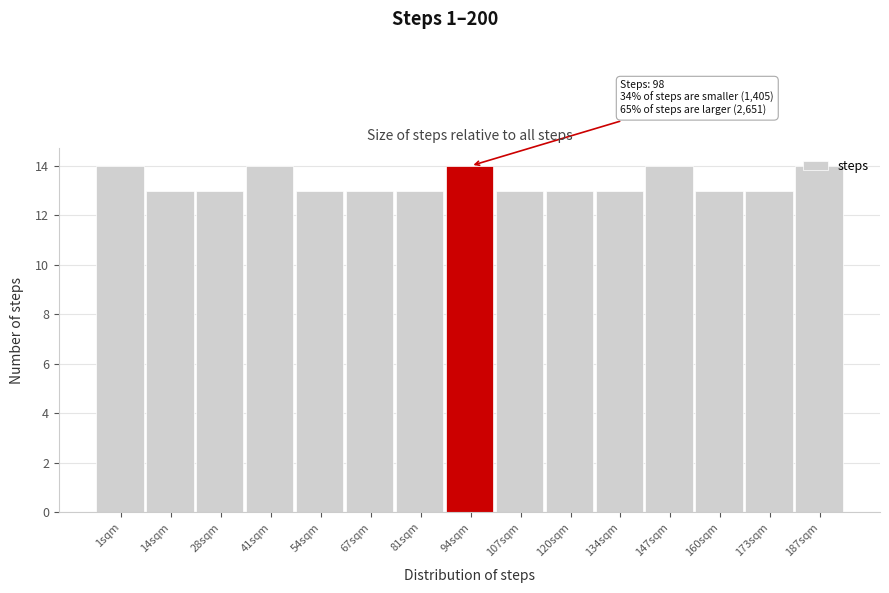

What is the sum of all values?

200